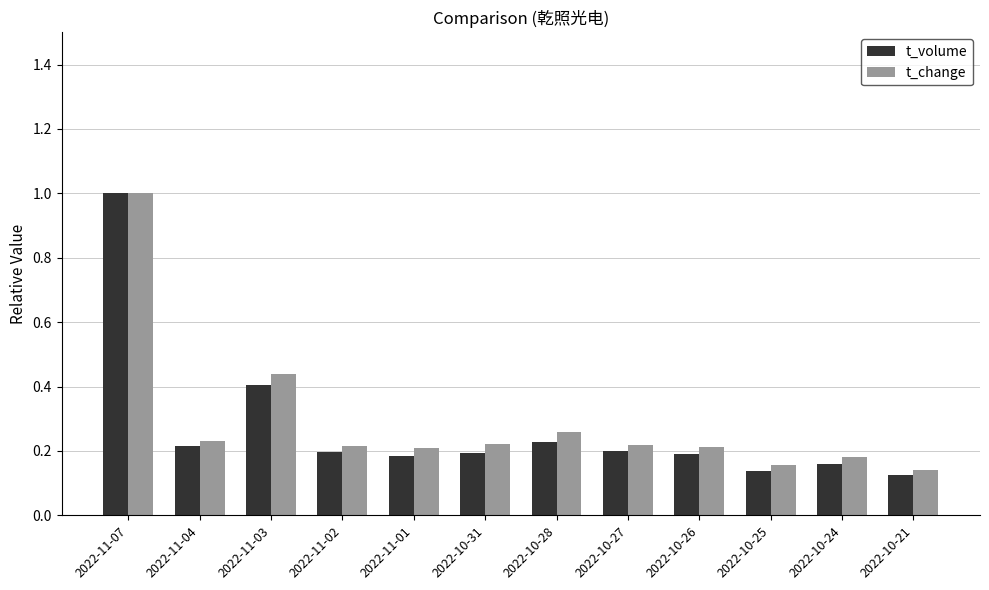

Which series has the largest range (max minus min)?

t_volume